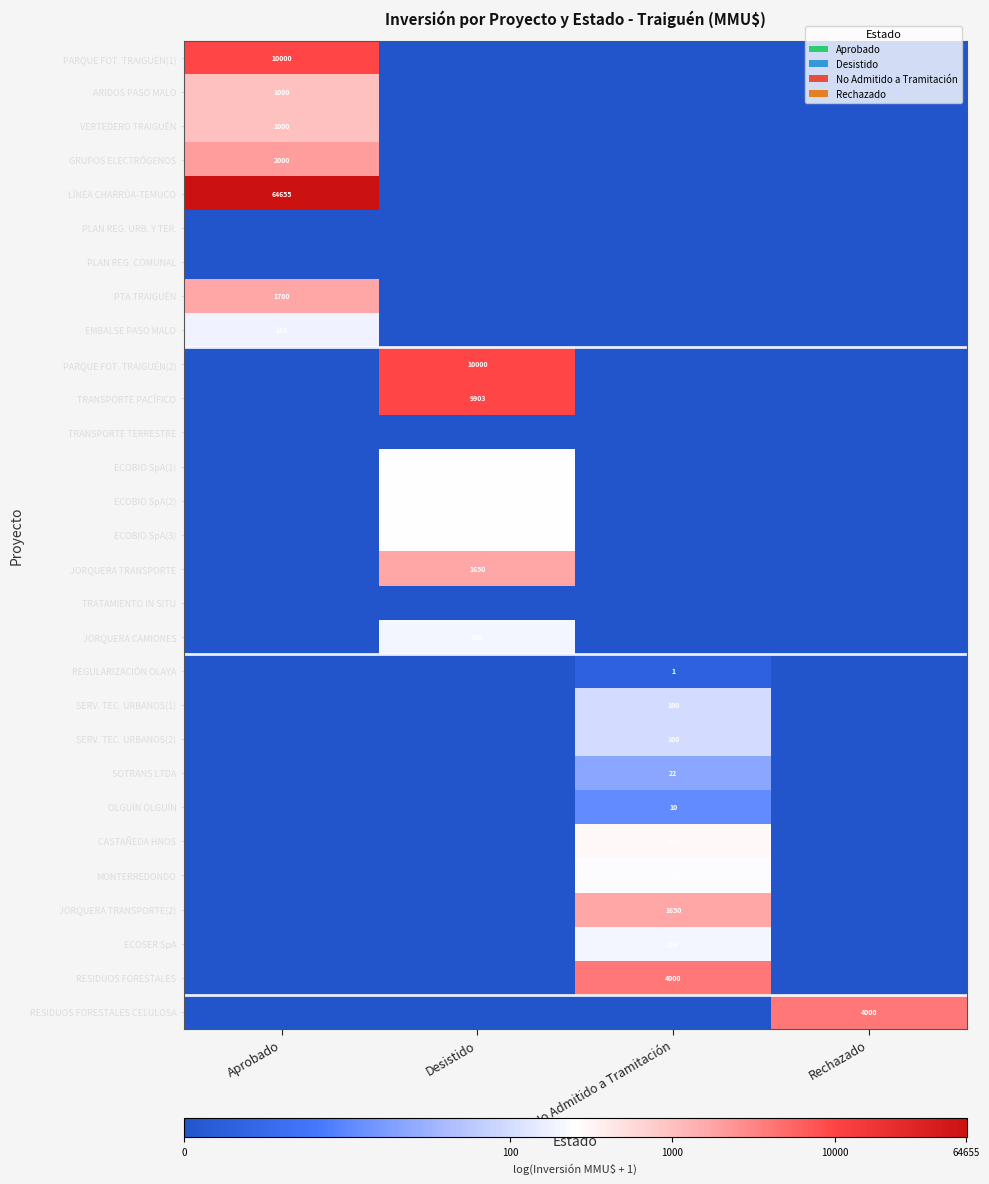

True or false: SERV. TEC. URBANOS(2) has a value of 131 at No Admitido a Tramitación.

False